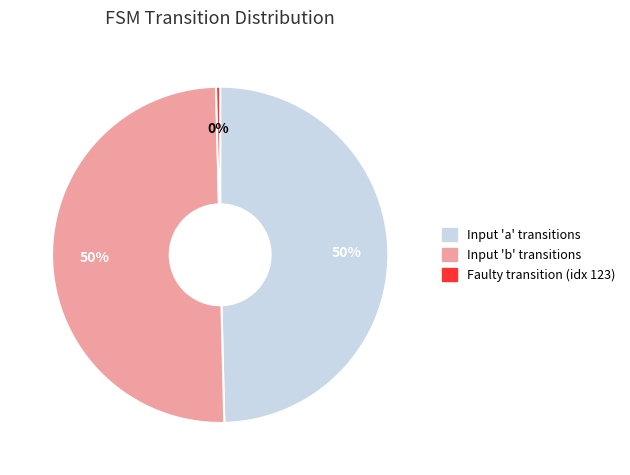

To the nearest percent, what is the difference between the largest and smallest slice percentages?

50%